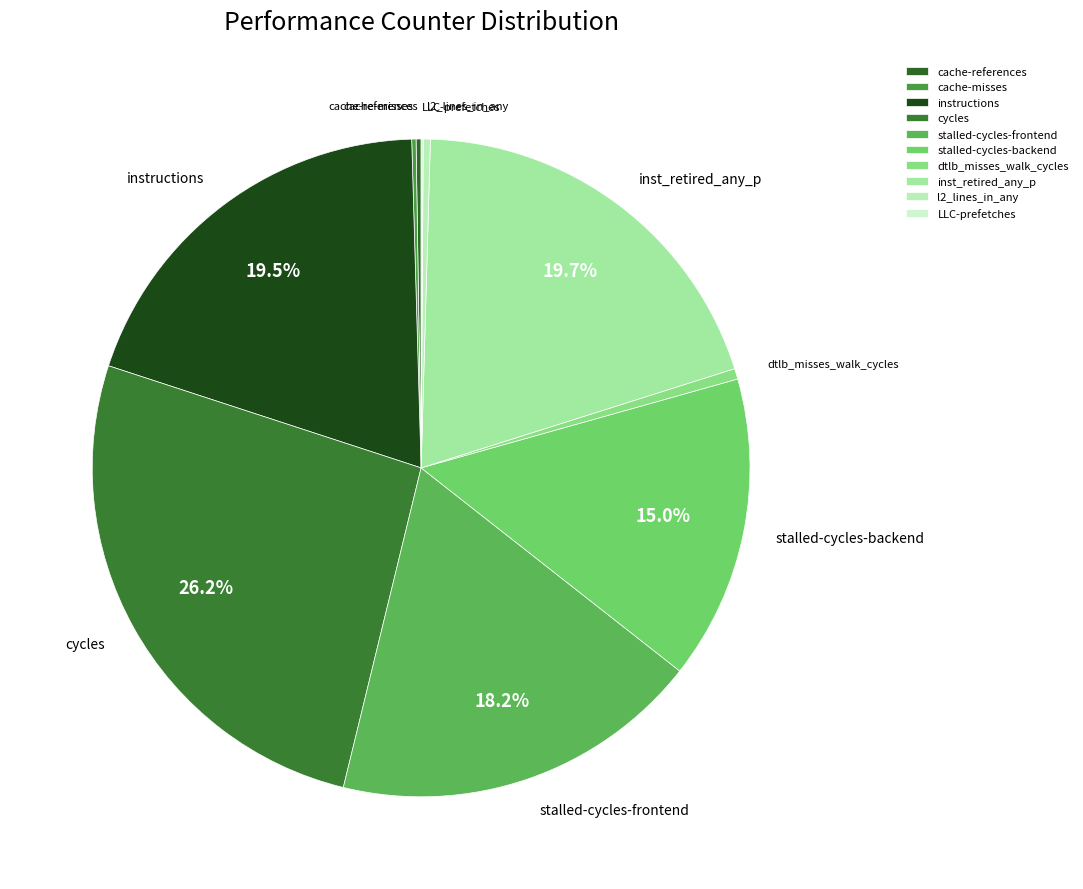

Does stalled-cycles-frontend represent more than half of the total?

No